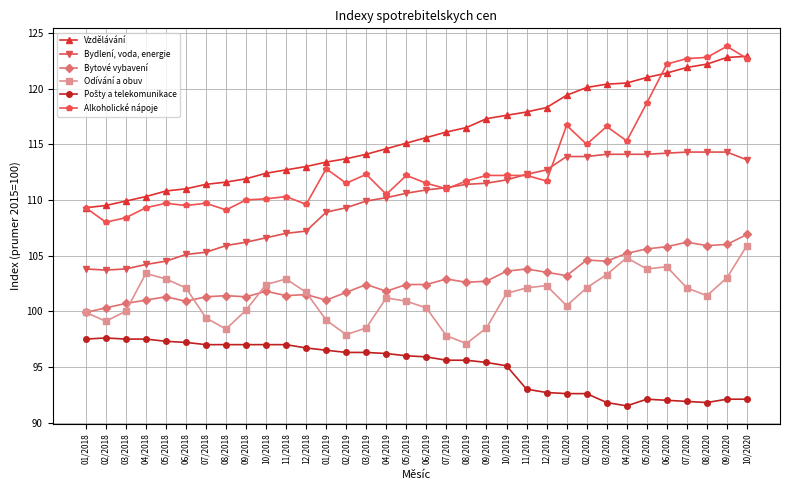

What is the smallest value displayed?

91.5